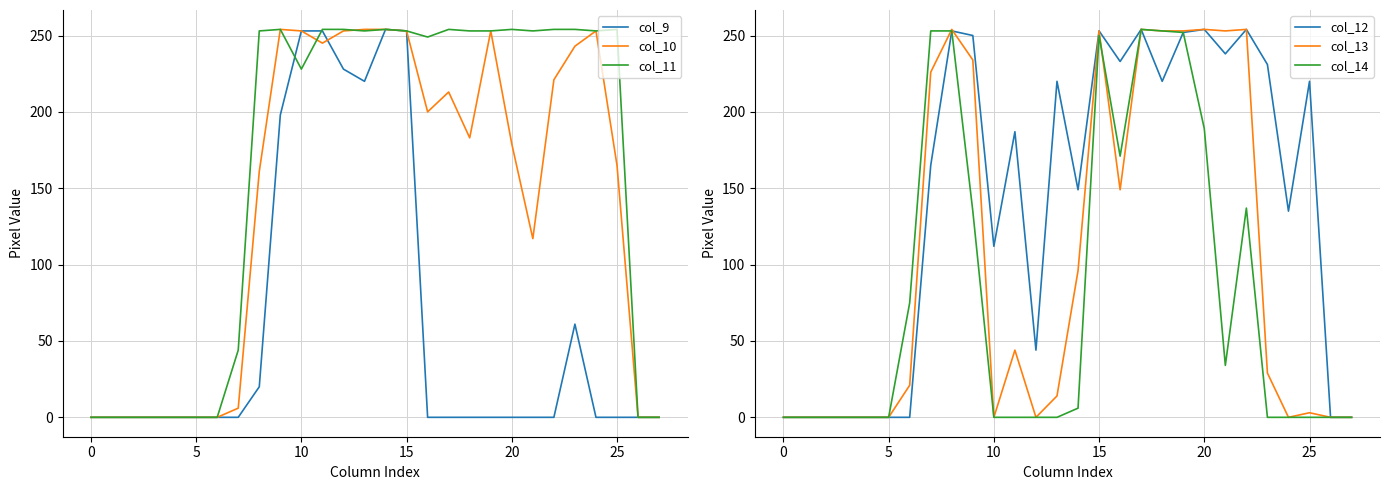

What is the total value across all series at 13?

961